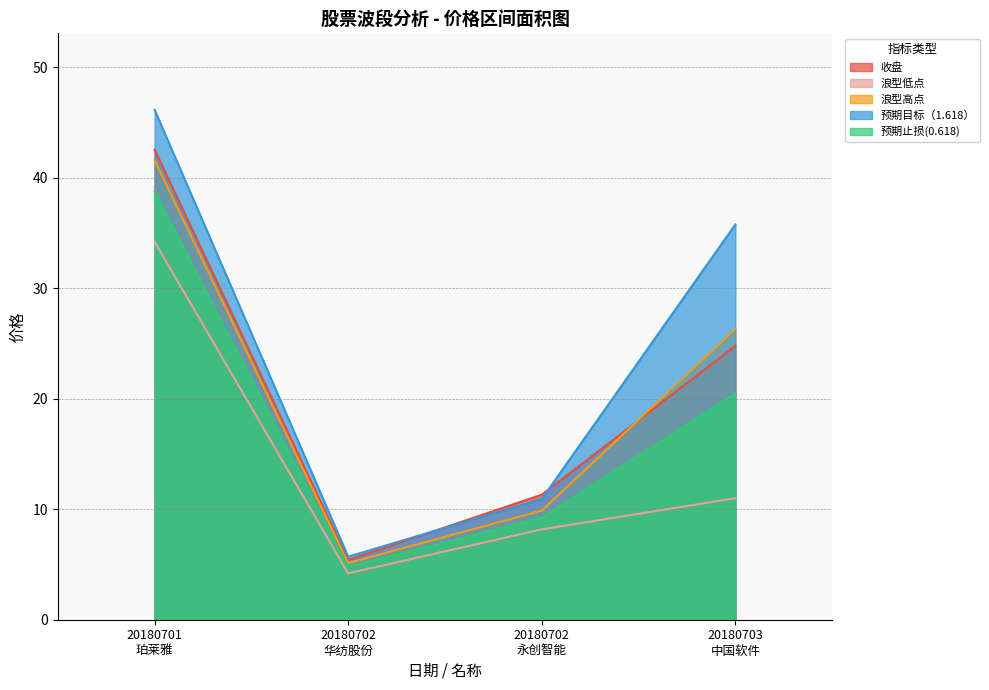

What is the sum of all 预期止损(0.618) values?

73.3